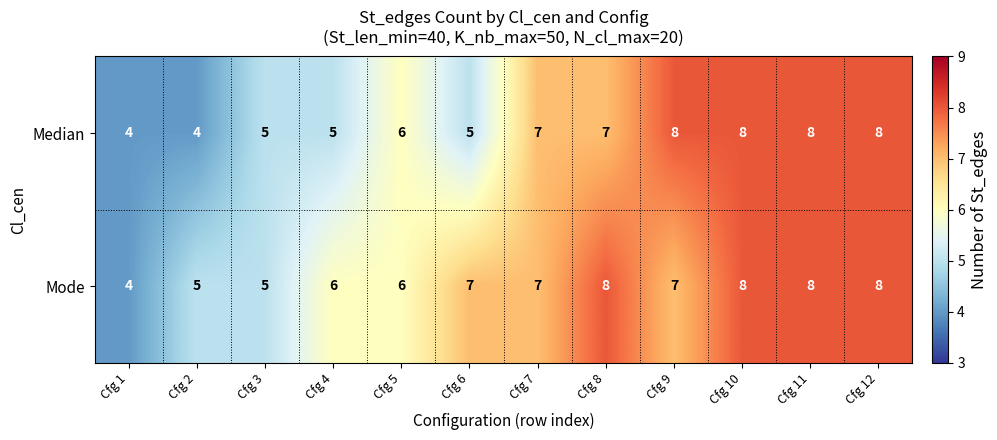

What is the average value of the Mode series?

7